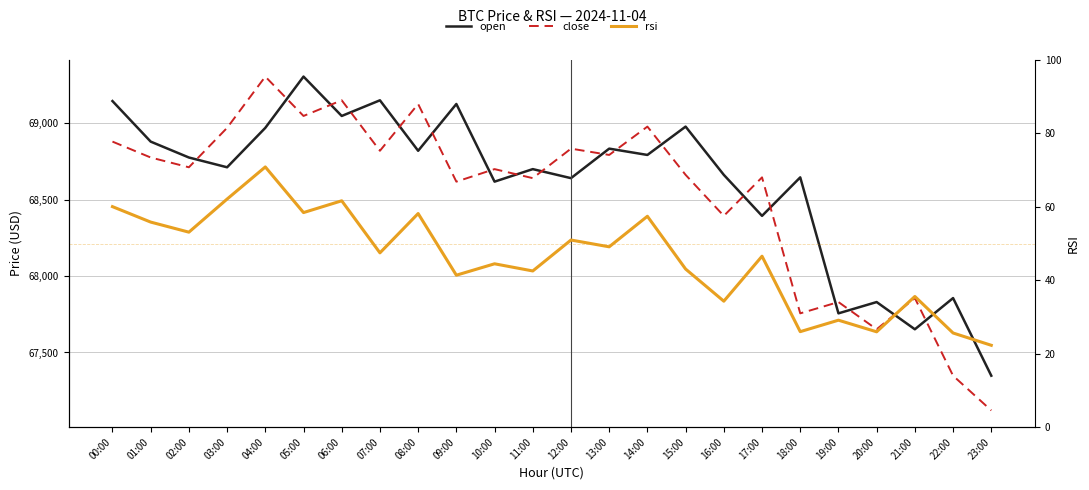

What is the minimum value shown in the chart?

22.3